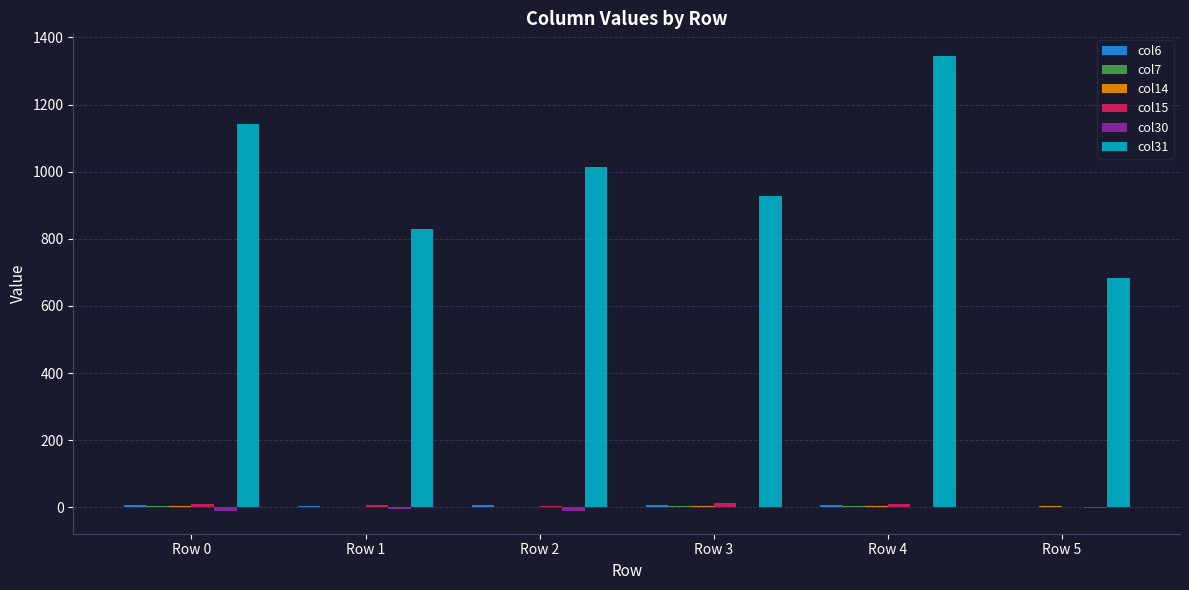

What is the spread (max minus min) of values at Row 1?

834.3